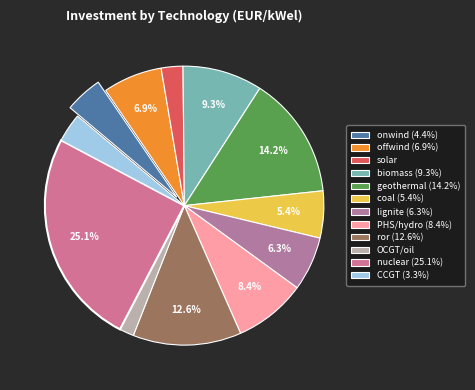

Is it true that nuclear is 13% of the pie?

False